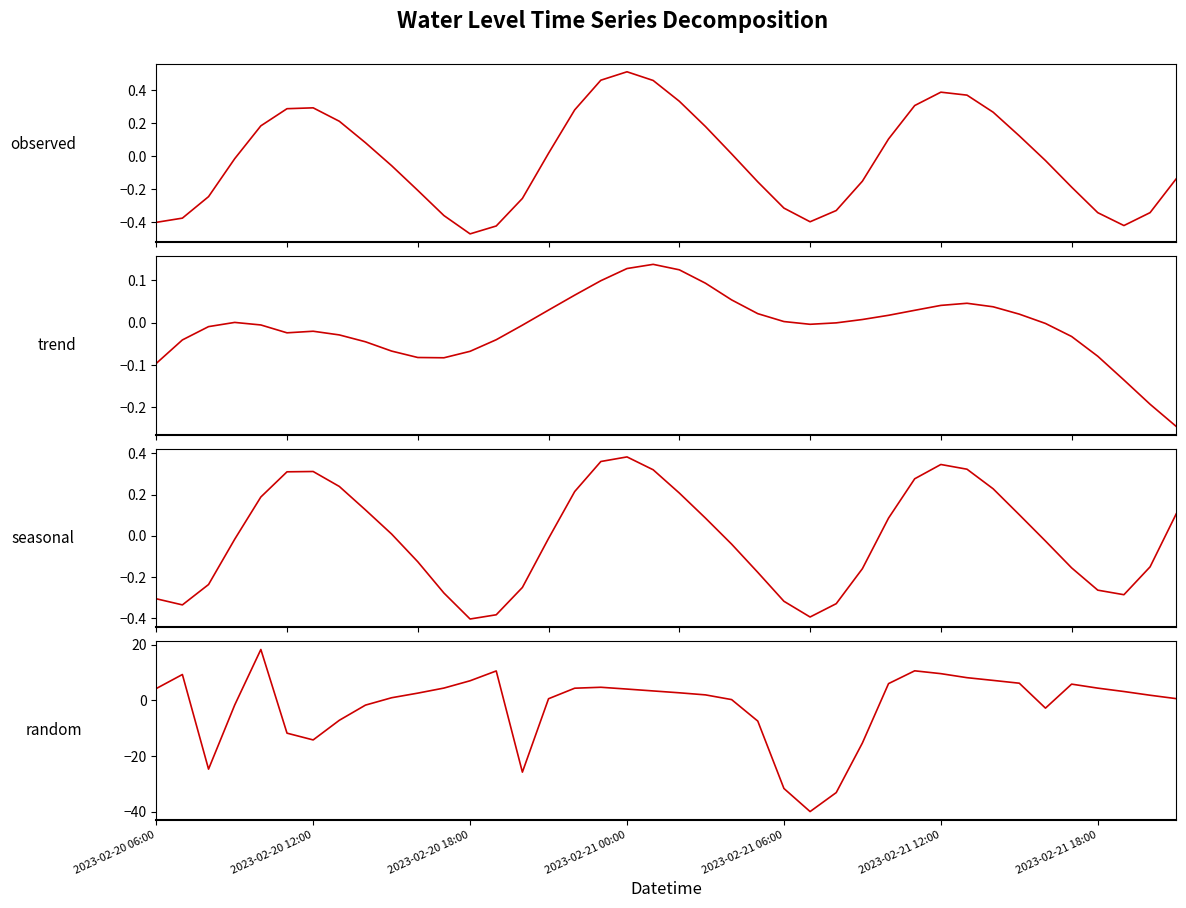

What is the maximum value shown in the chart?

18.2